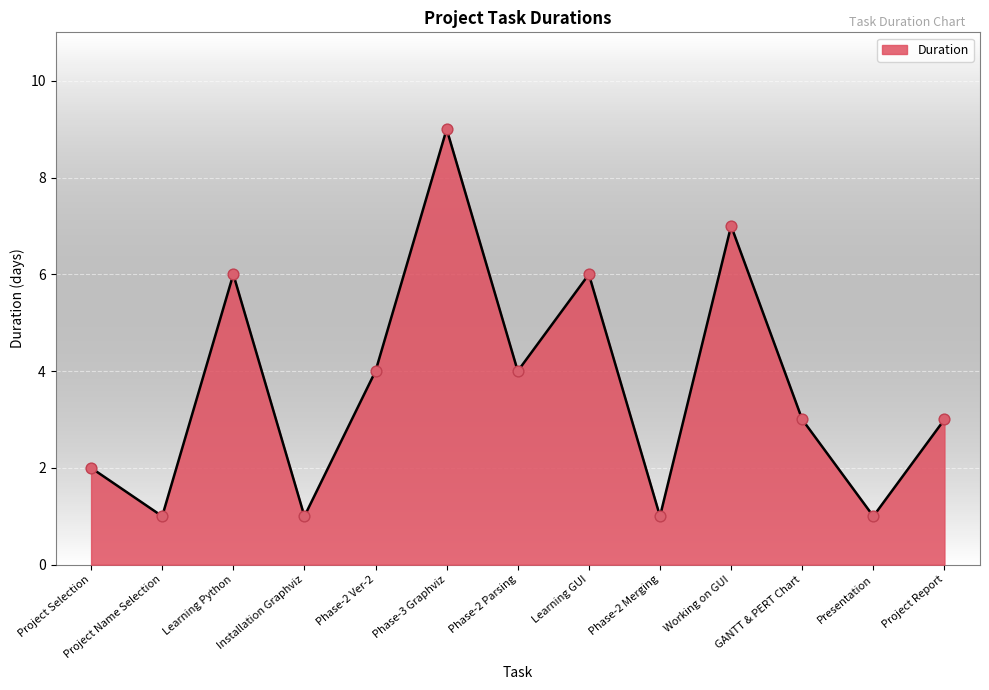

What is the change in value from Installation Graphviz to Project Report?

+2